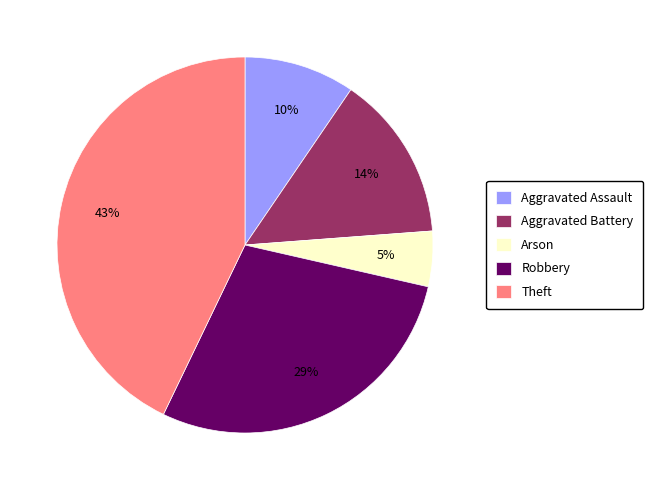

Is Arson the majority of the pie?

No